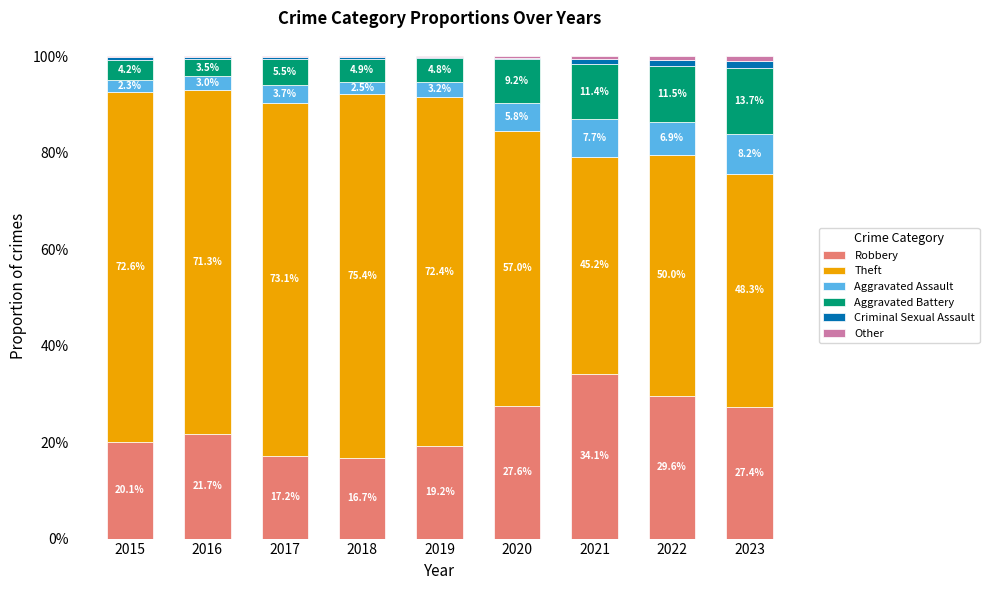

Which category has the highest value in the Robbery series?

2021